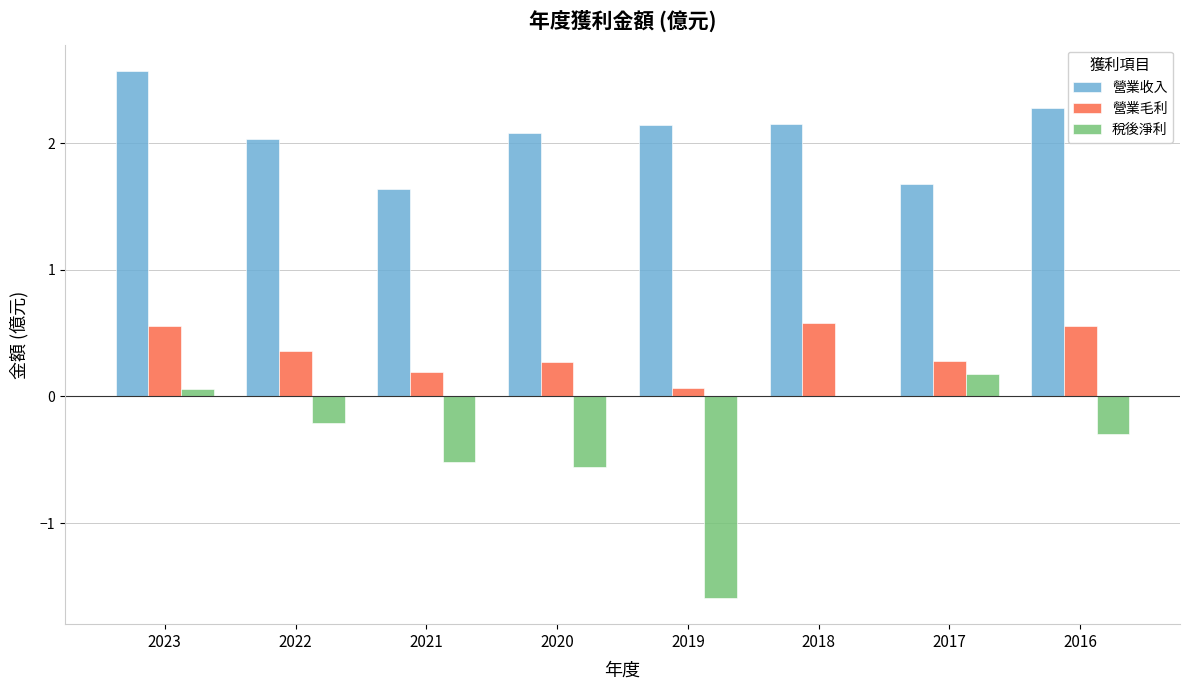

Where is 營業收入 nearest to the value 2?

2022